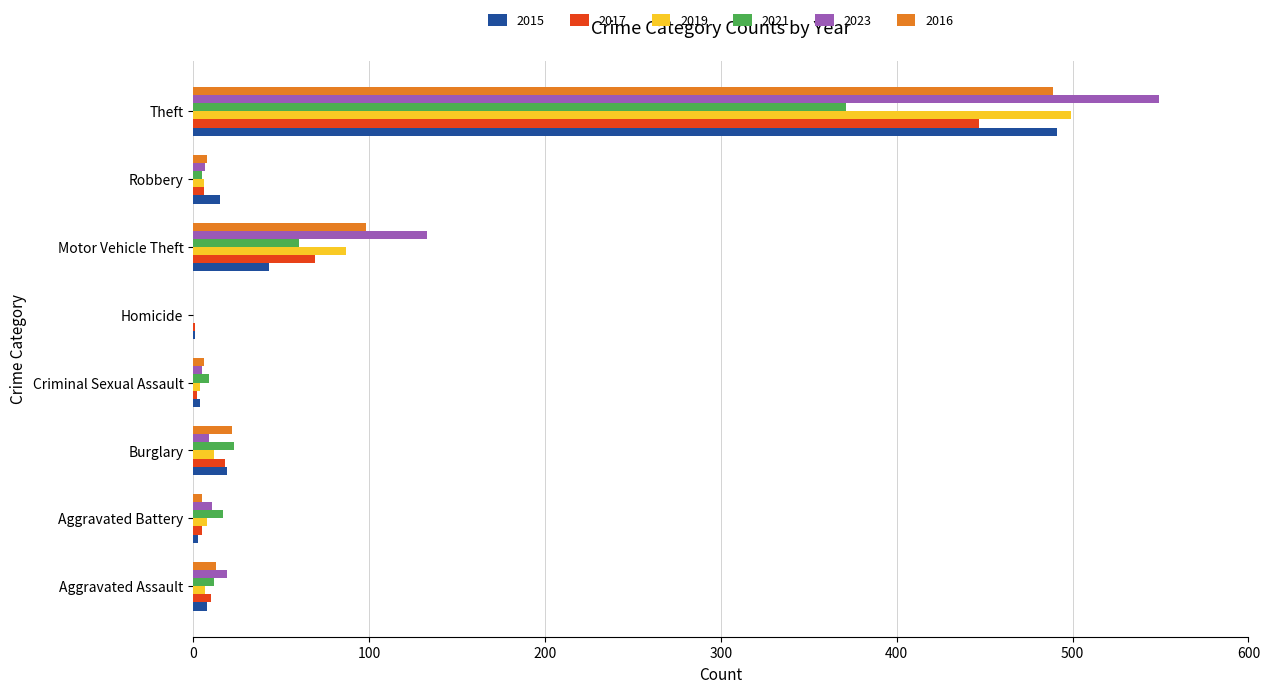

Which category has the highest value in the 2017 series?

Theft